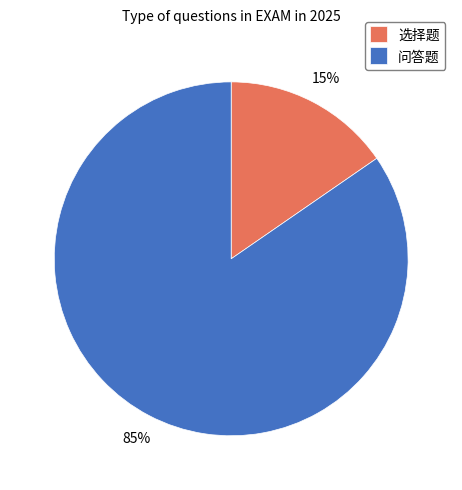

Which category has the smallest portion of the pie?

选择题